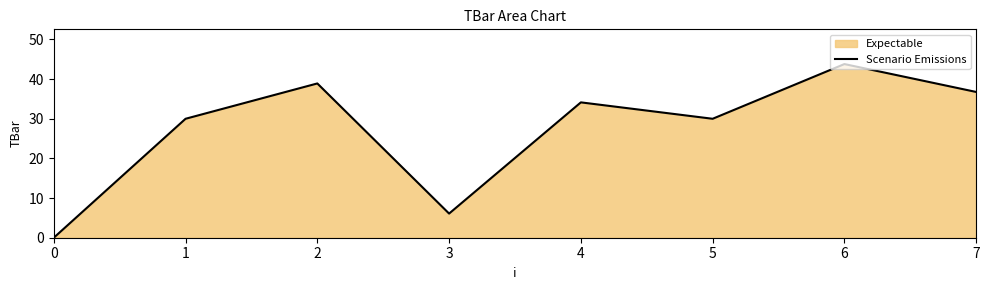

How many points are higher than both their immediate neighbors (excluding endpoints)?

3